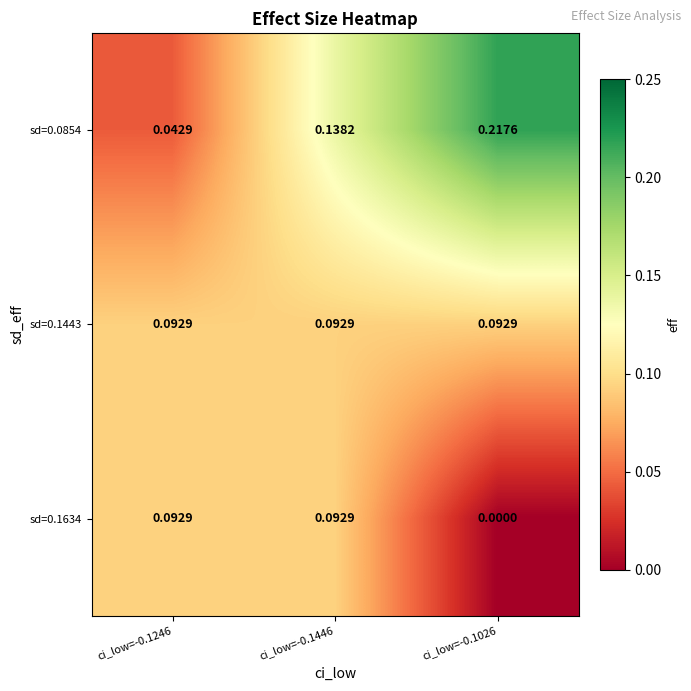

Which series has the widest spread of values?

sd=0.0854